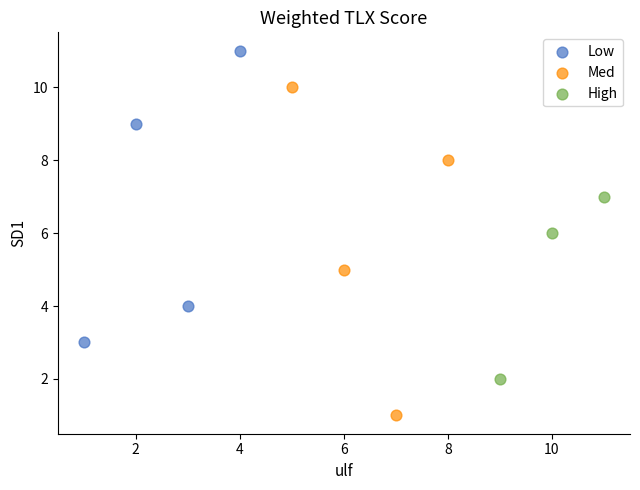

Which series has the widest spread of Y values?

Med